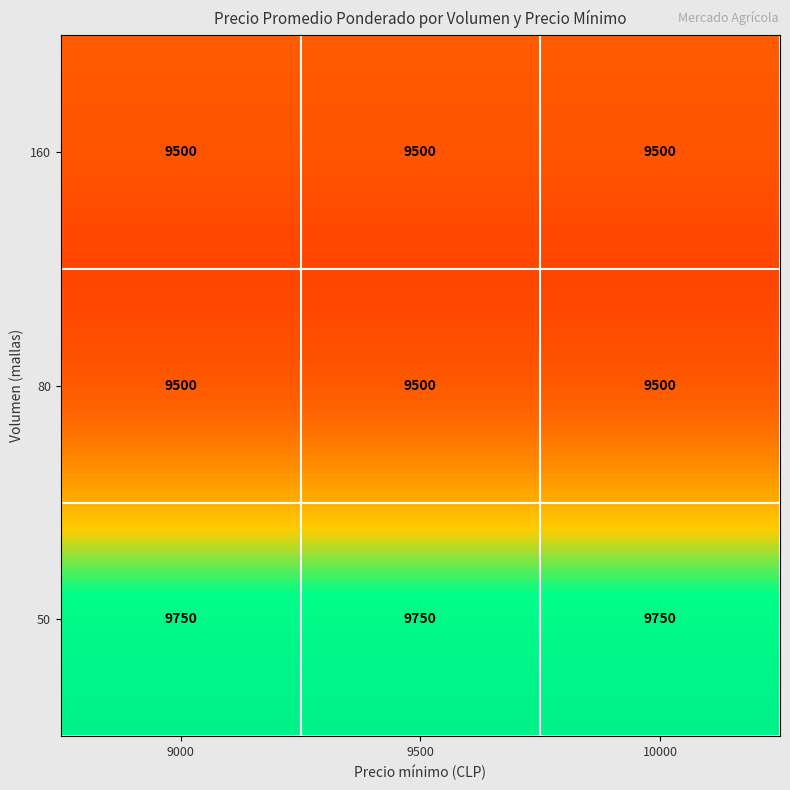

Which series changed the most between 50 and 80?

50